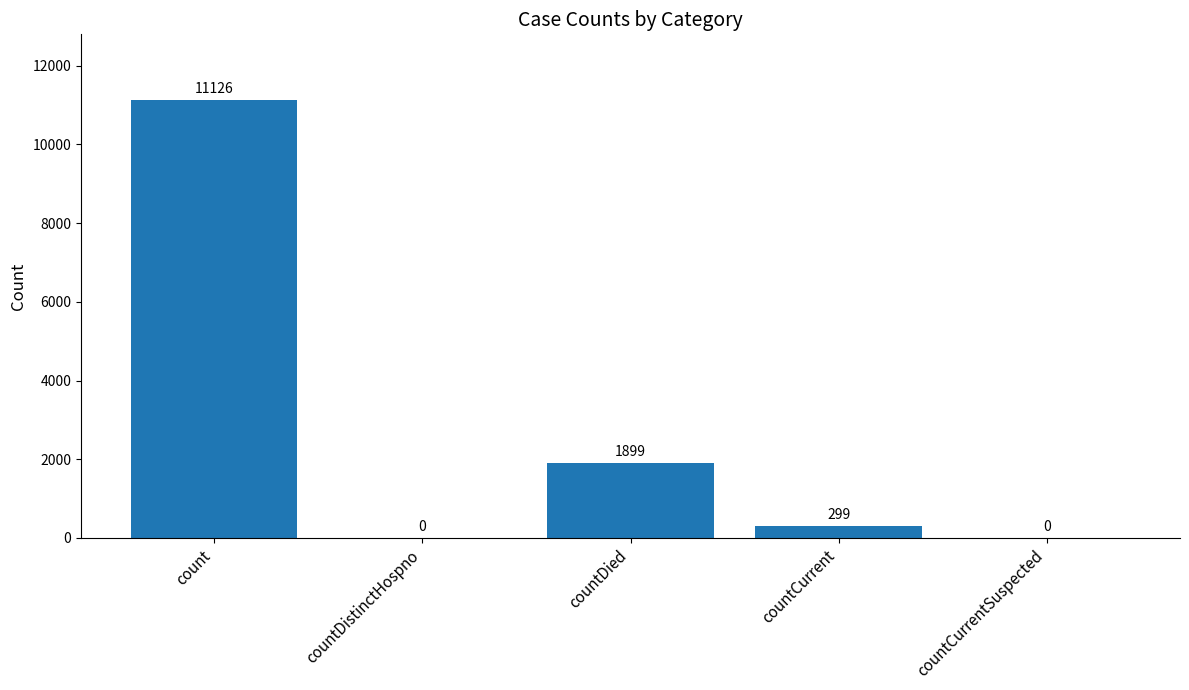

True or false: the data shows 942 at countDied.

False